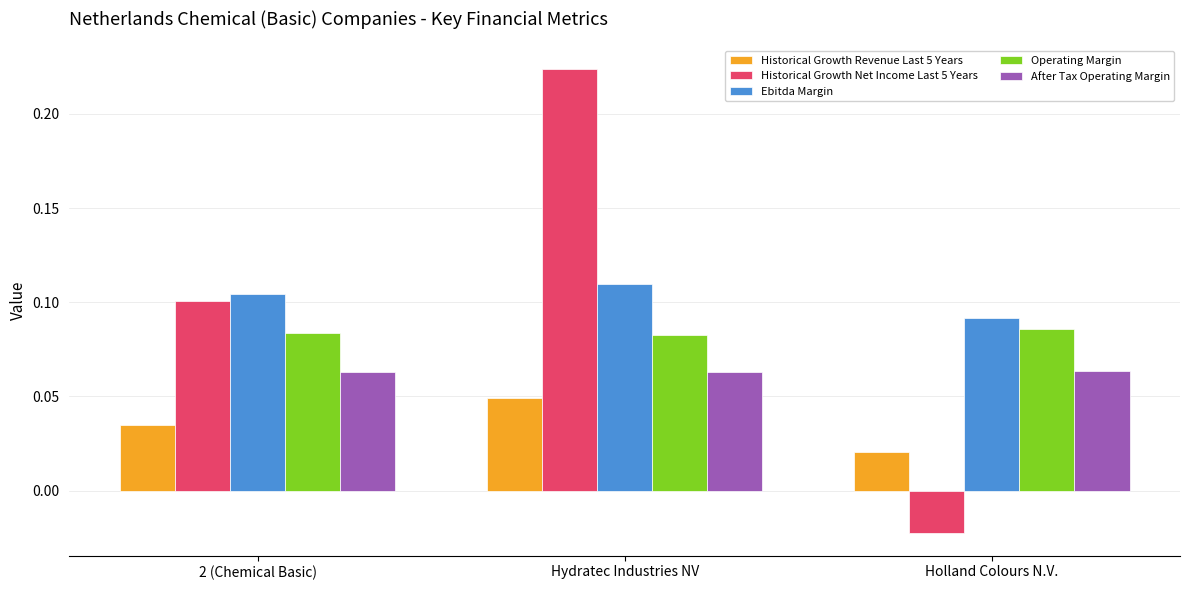

Is the value of Historical Growth Revenue Last 5 Years at Hydratec Industries NV greater than the value of After Tax Operating Margin at Holland Colours N.V.?

No